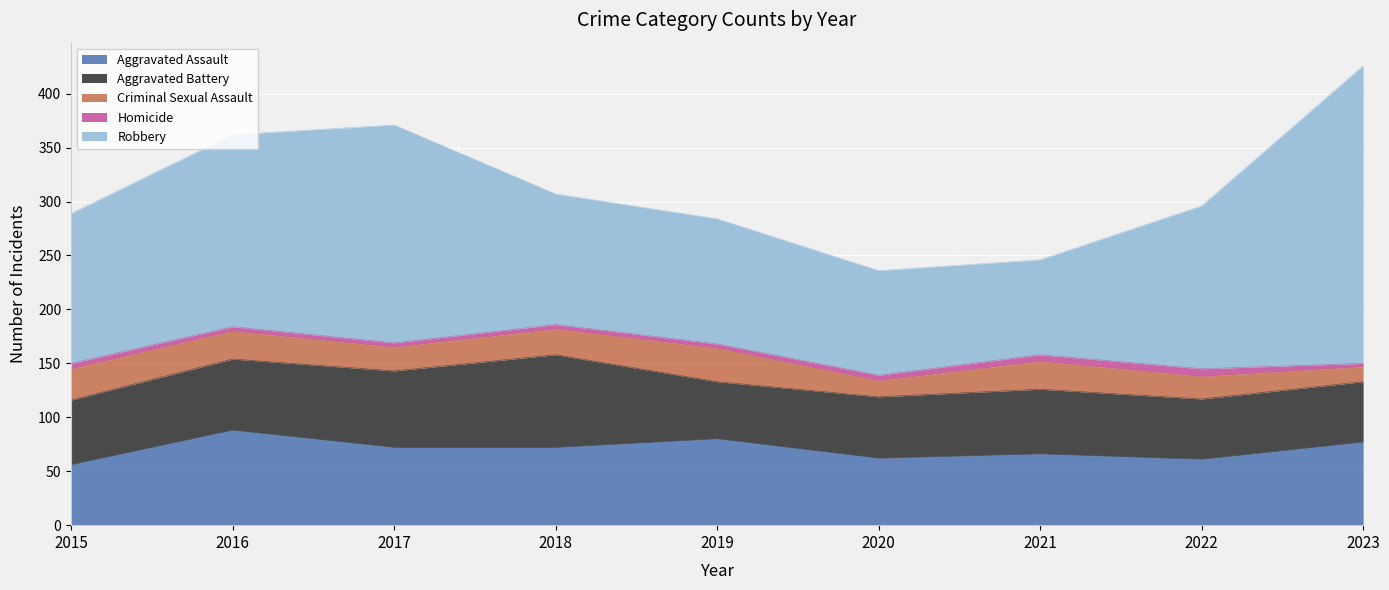

The value of Robbery at 2023 is 384. True or false?

False